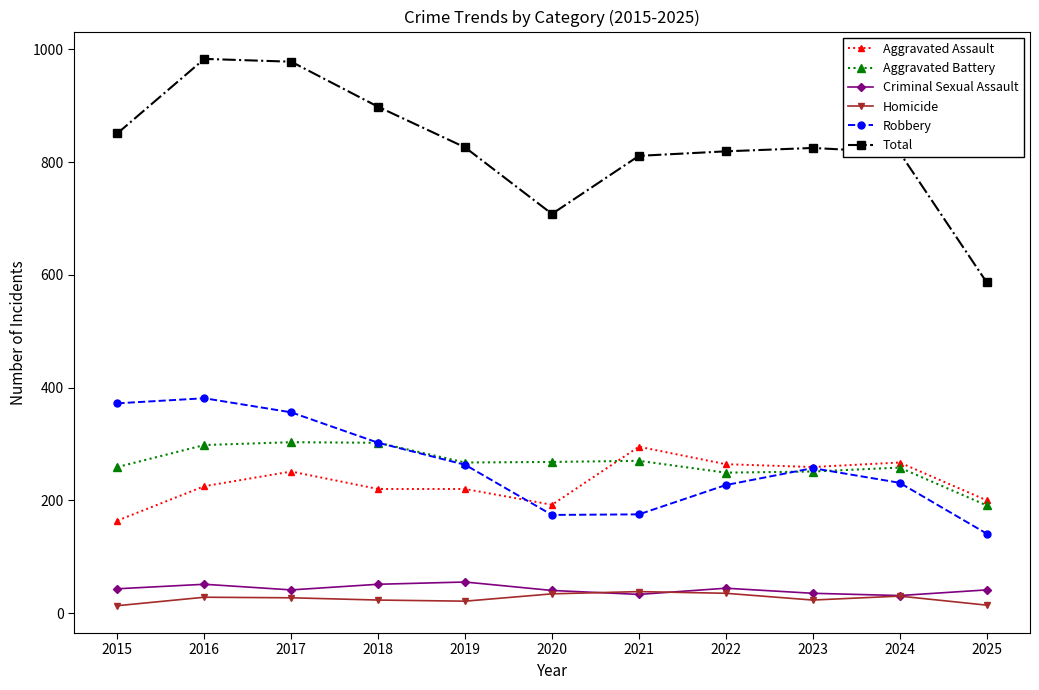

True or false: Aggravated Assault and Total cross at least once.

False